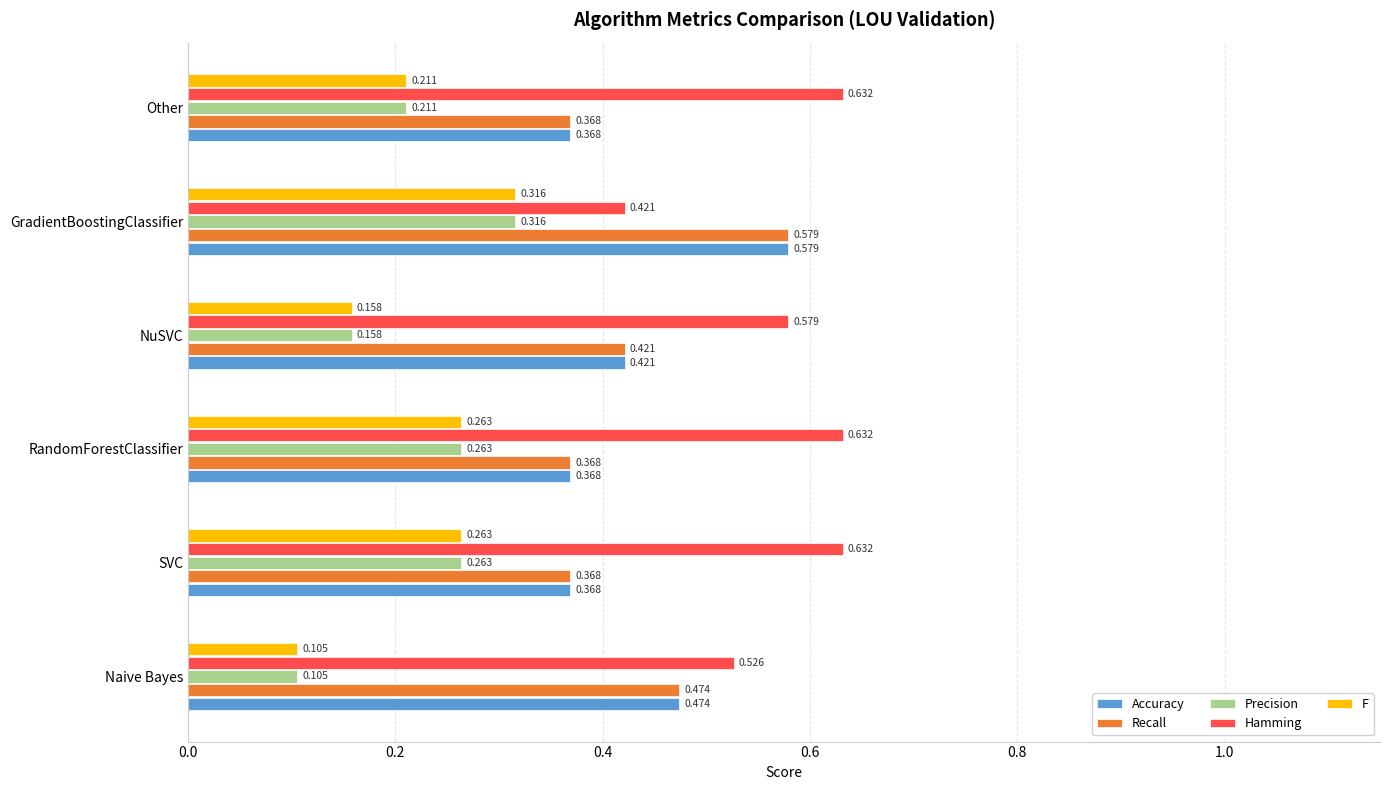

Which label corresponds to the smallest value in the chart?

Naive Bayes